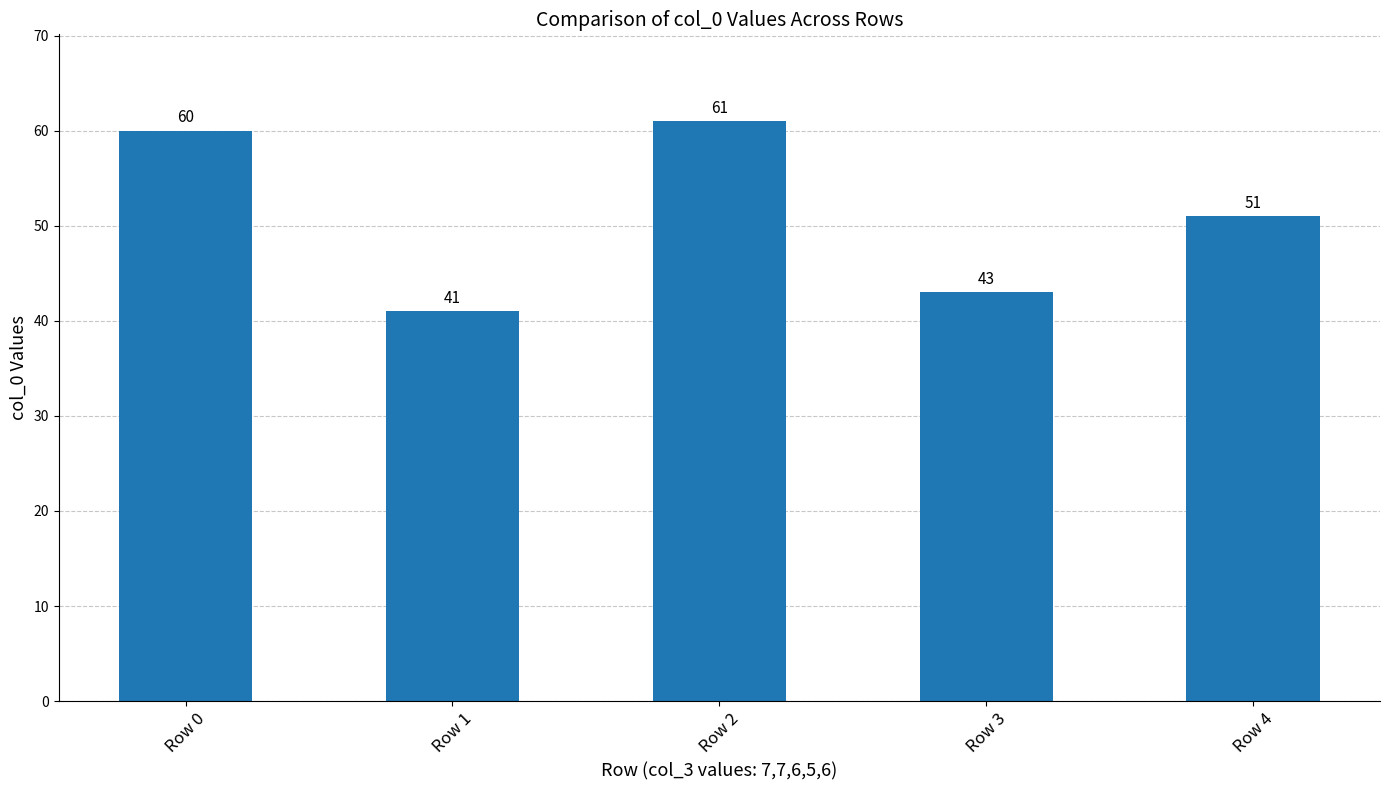

What is the difference between the values at Row 3 and Row 4?

8